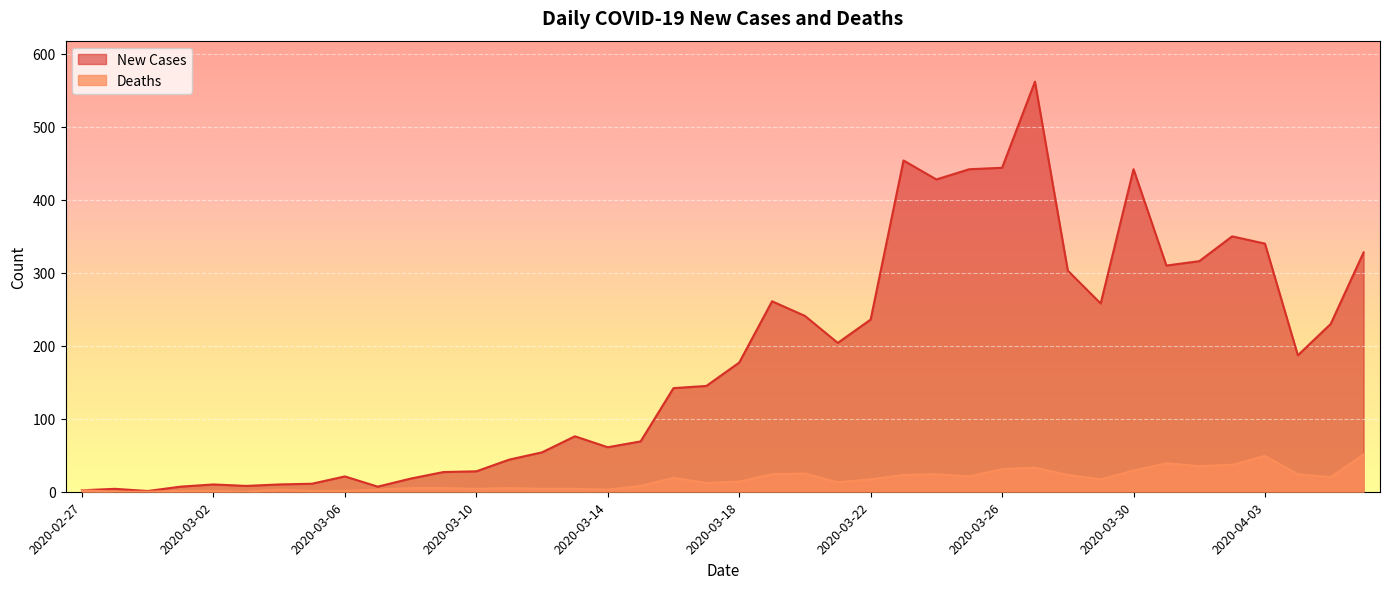

At 2020-02-28, list the series in order from smallest to largest.

Deaths, New Cases